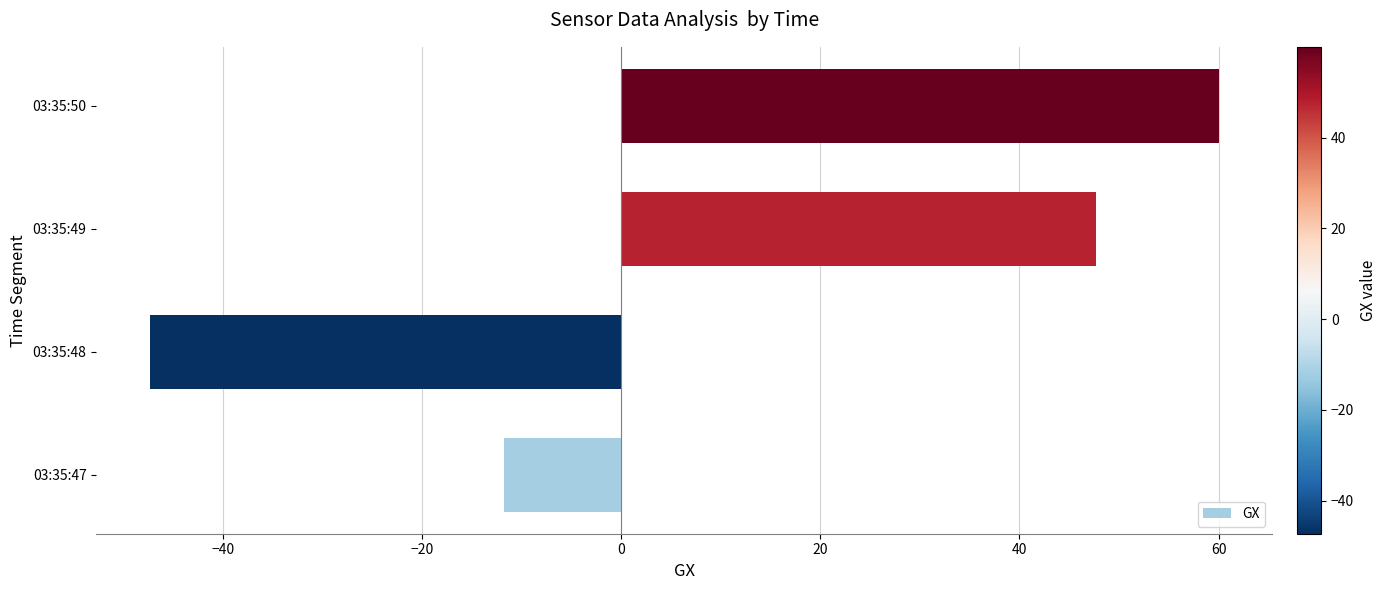

List the labels in order of value, smallest first.

03:35:48, 03:35:47, 03:35:49, 03:35:50